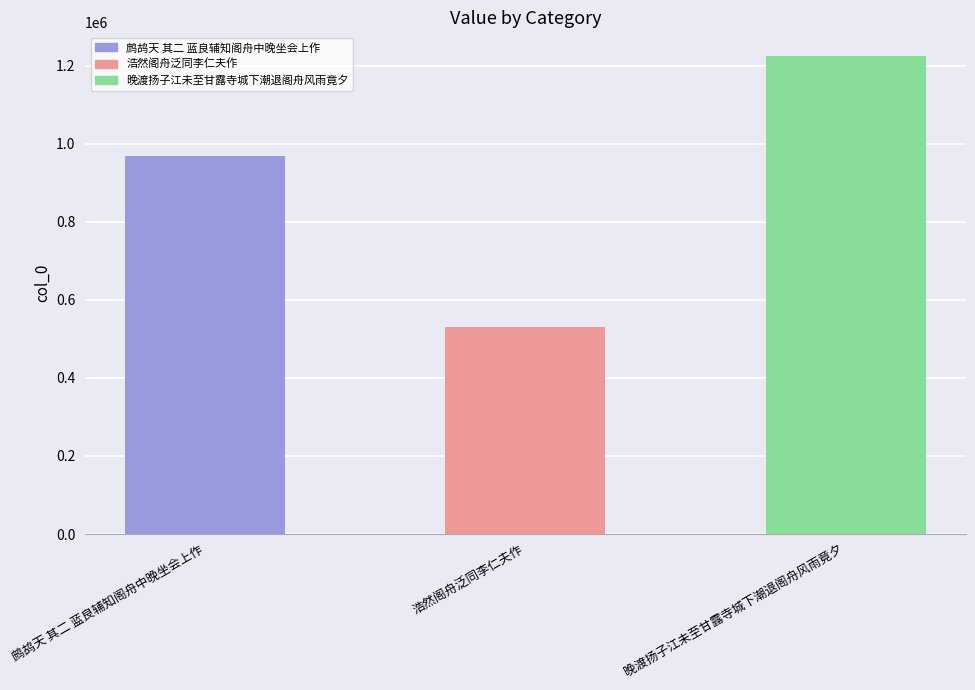

Which label corresponds to the largest value in the chart?

晚渡扬子江未至甘露寺城下潮退阁舟风雨竟夕